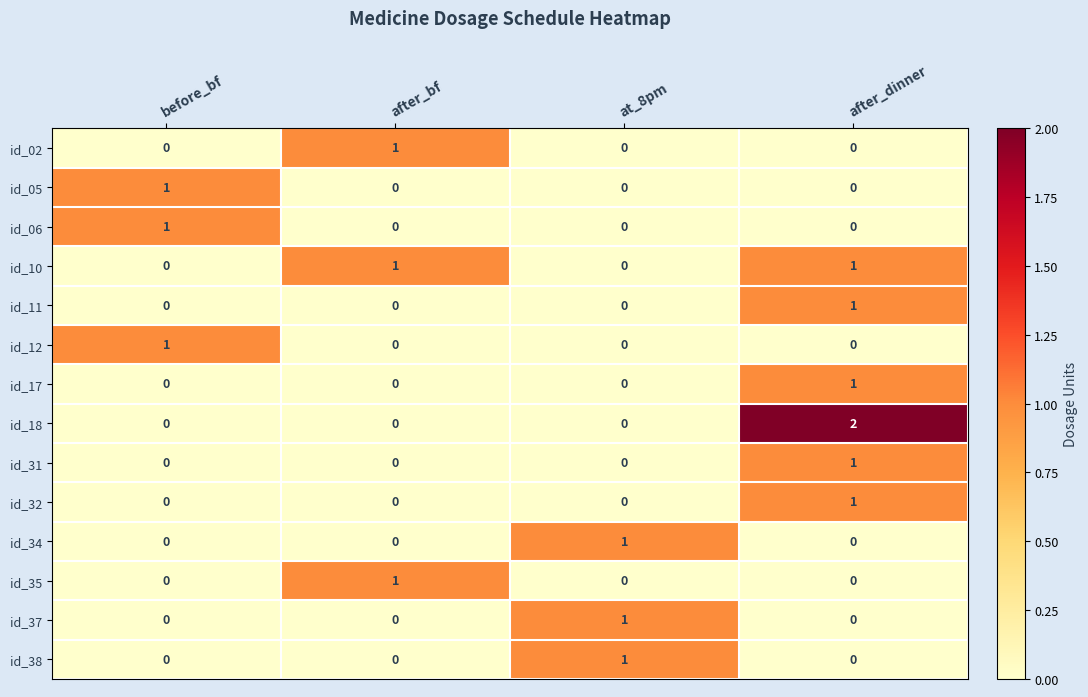

Between at_8pm and after_dinner, which series saw the biggest shift?

id_18